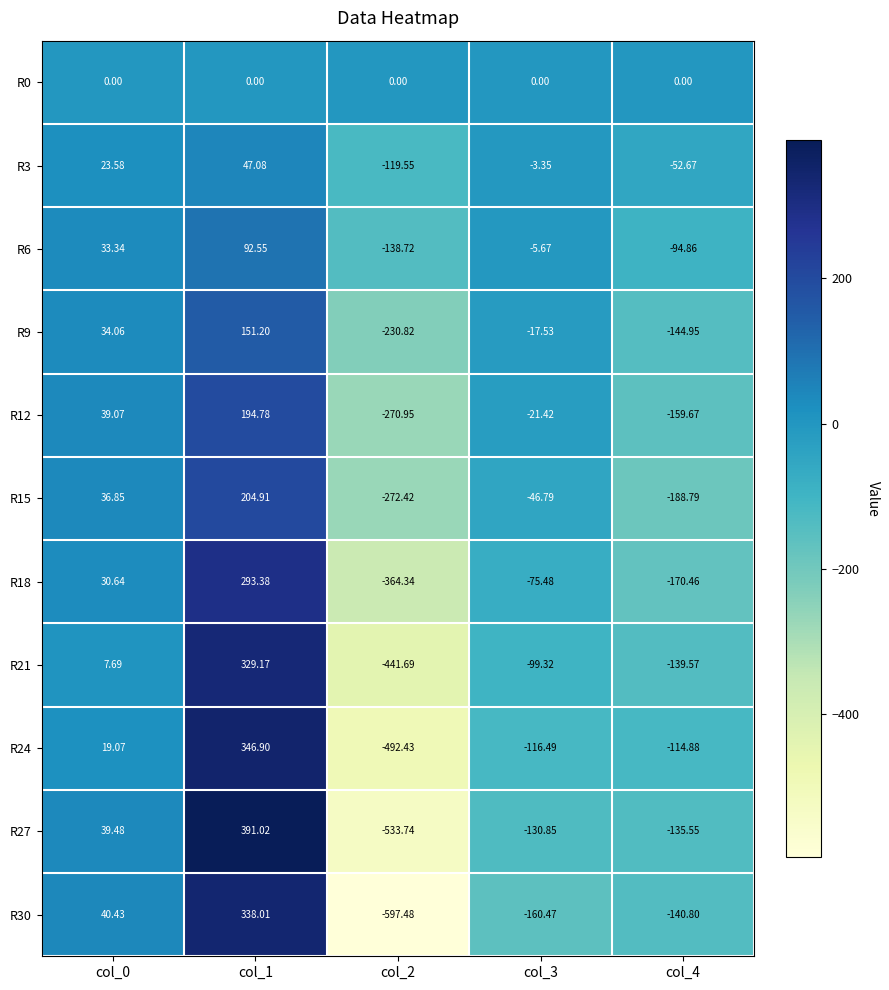

Between col_0 and col_3, which series saw the biggest shift?

R30